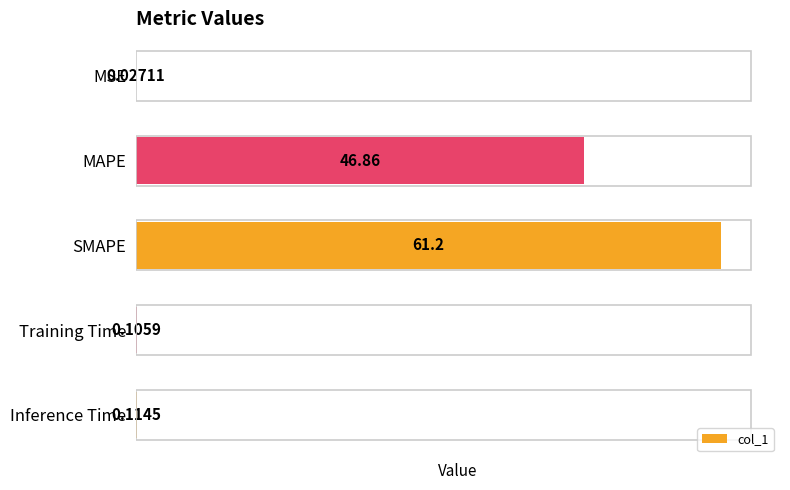

What is the change in value from MSE to SMAPE?

+61.2